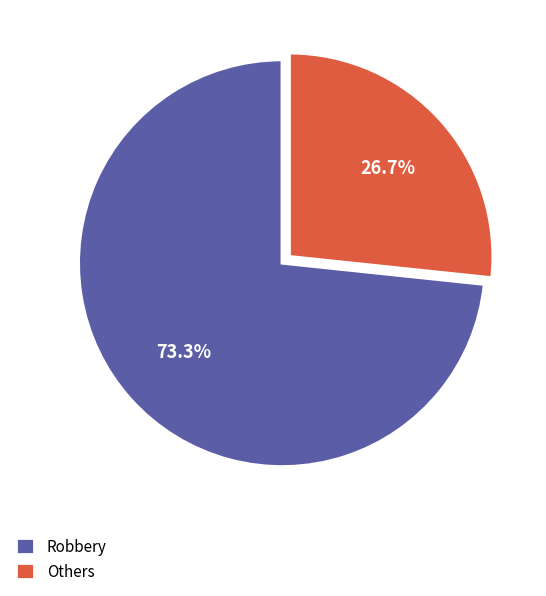

What portion of the pie excludes Robbery?

26.7%